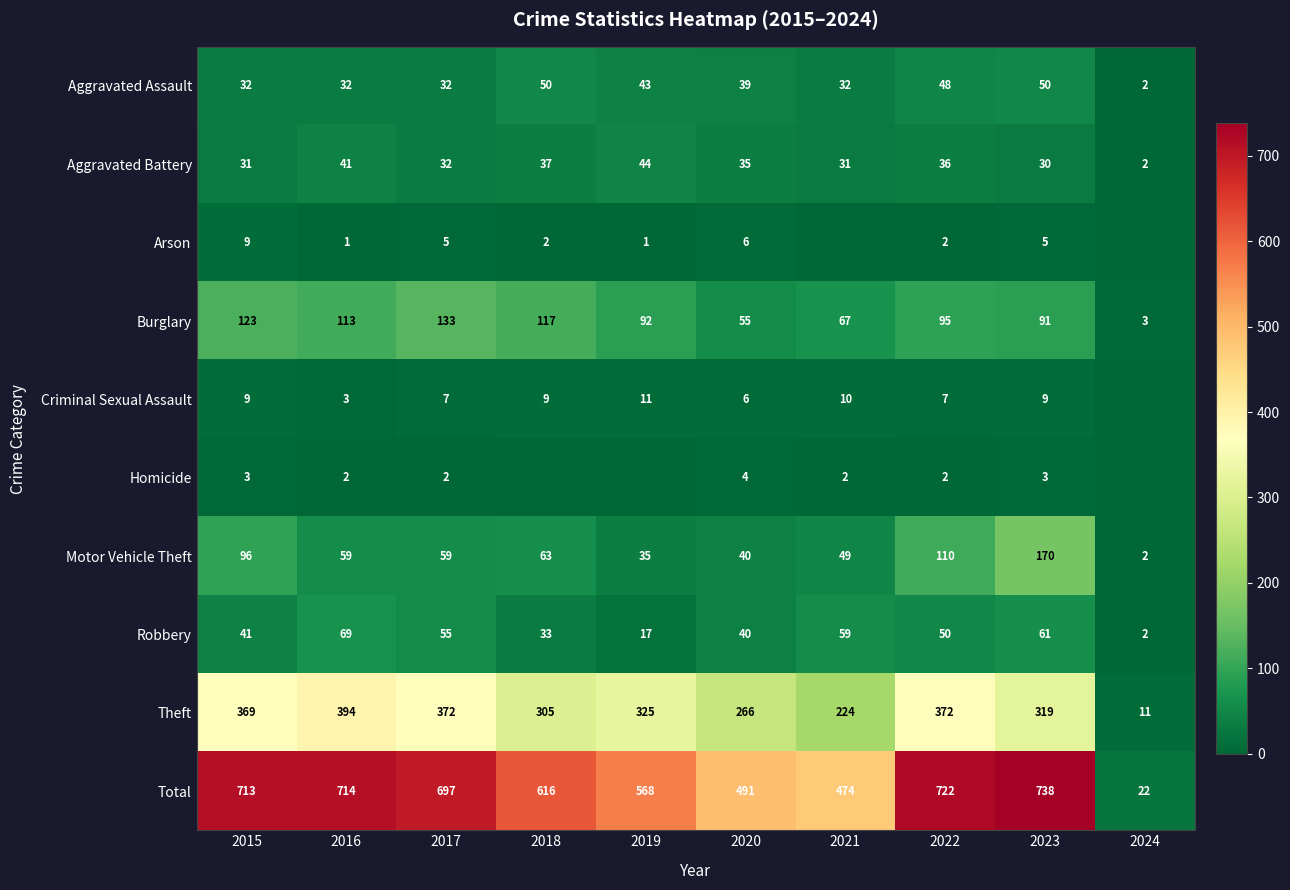

What is the difference between the highest and lowest values at 2022?

720